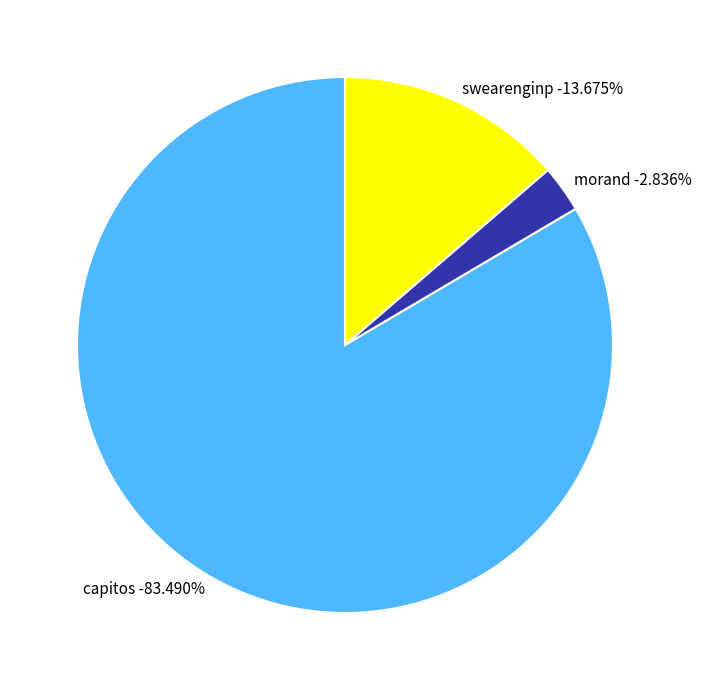

To the nearest percent, what portion does morand represent?

3%